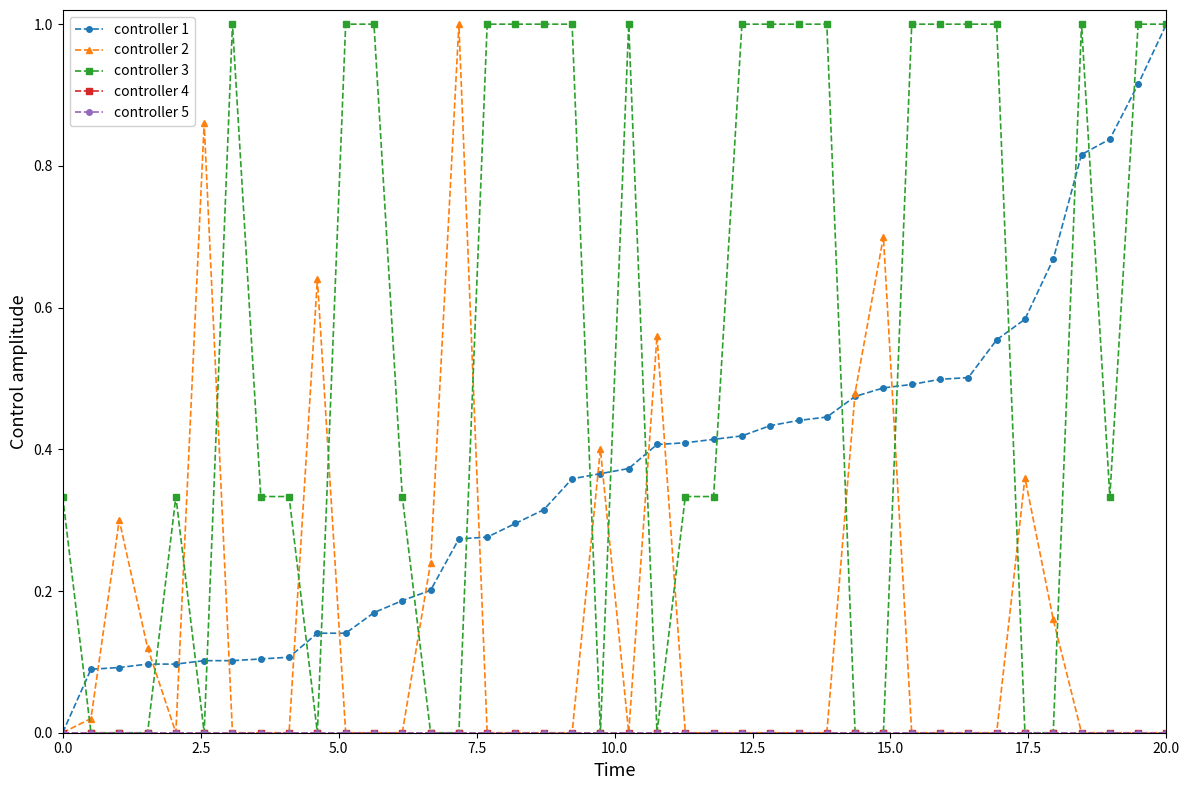

Is this an area chart (filled region under the line)?

No